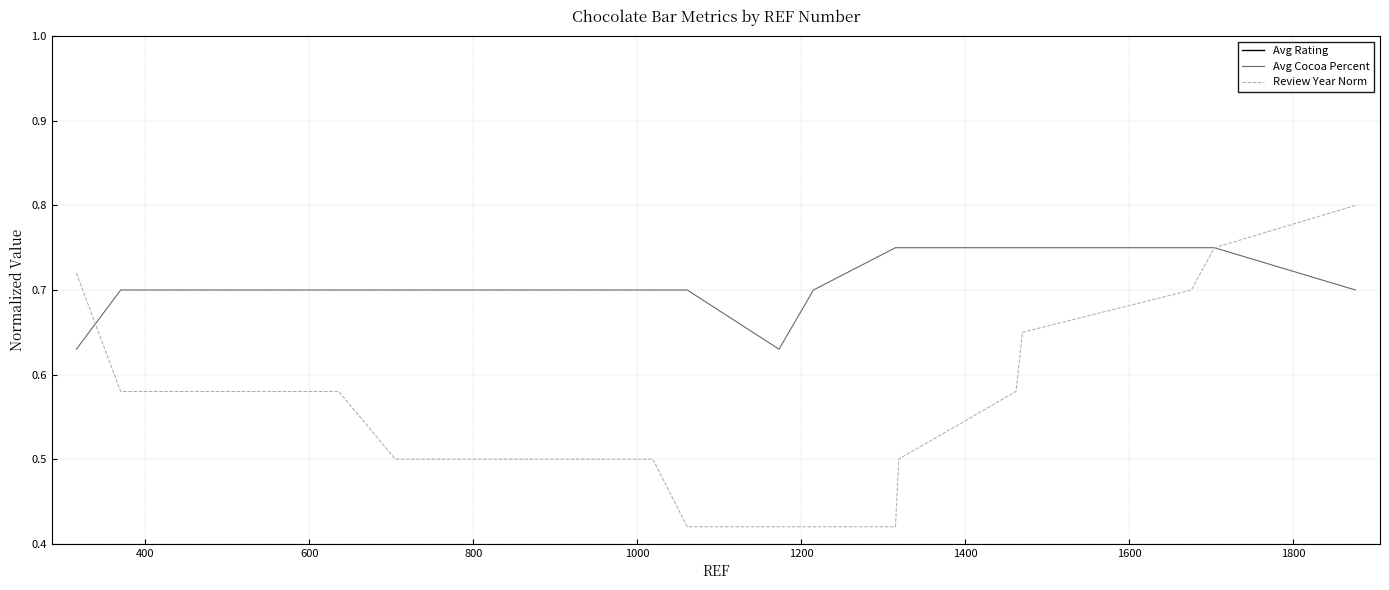

What is the value of the Review Year Norm point at the 13th from the left?

0.4